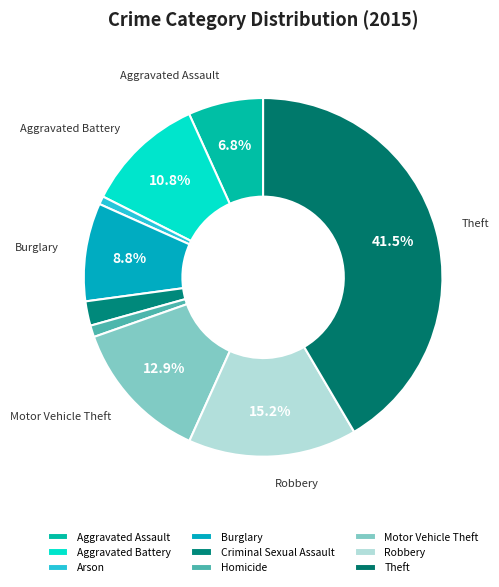

True or false: Aggravated Battery accounts for 11% of the total.

True